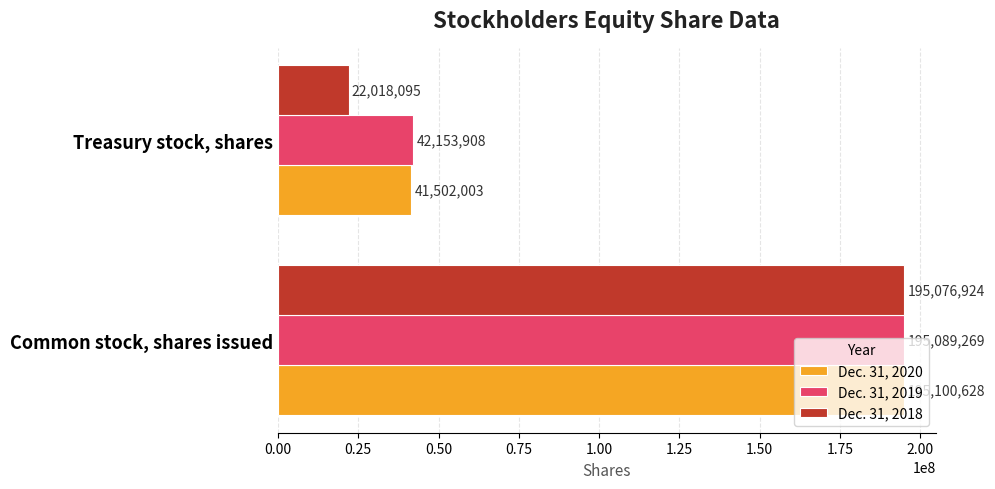

What is the sum of all Dec. 31, 2019 values?

237243177